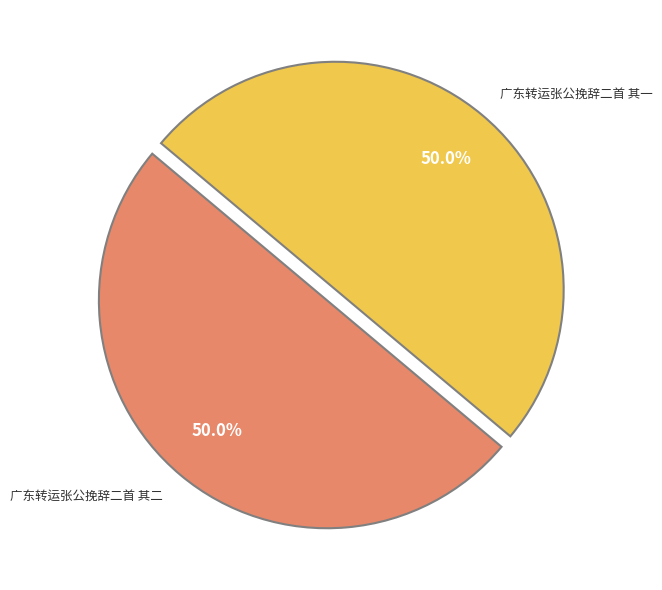

Approximately how many times larger is the value at 广东转运张公挽辞二首 其二 compared to 广东转运张公挽辞二首 其一?

1.0